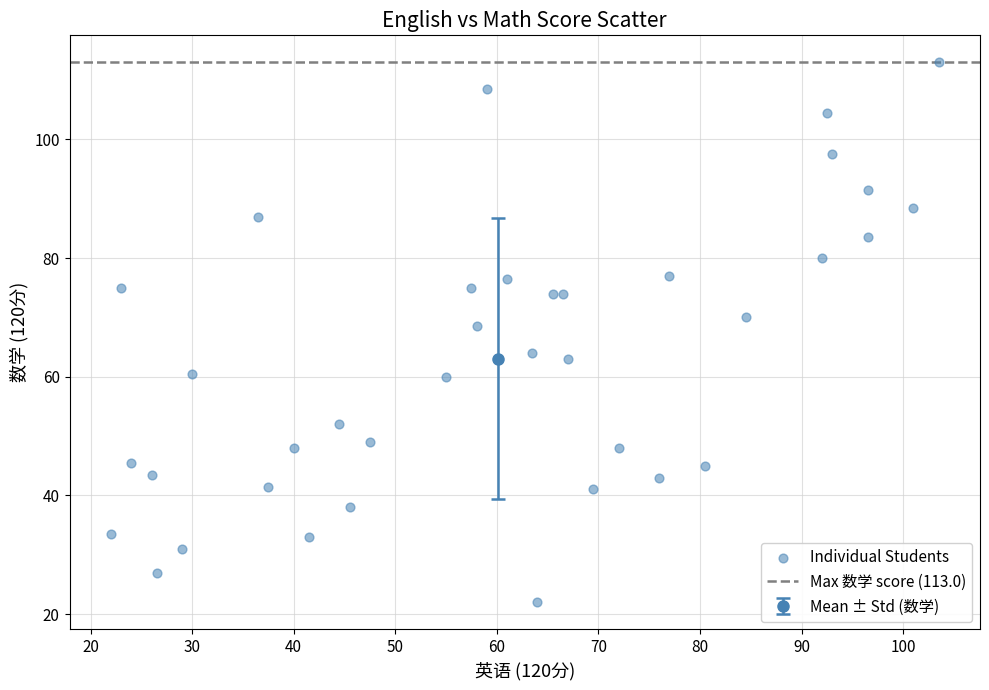

What is the range of Y values (max minus min)?

91.0